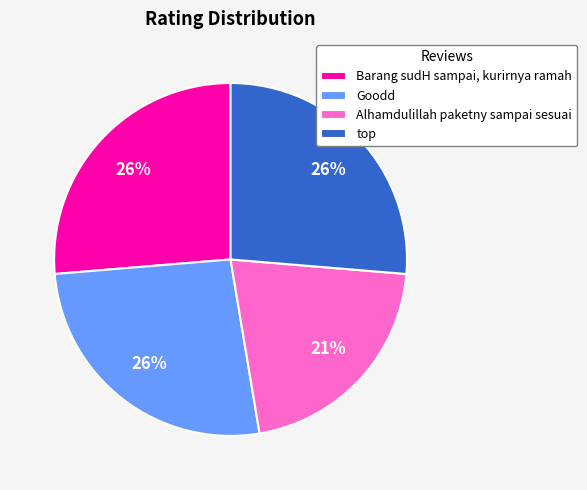

Is it true that Barang sudH sampai, kurirnya ramah is 26% of the pie?

True